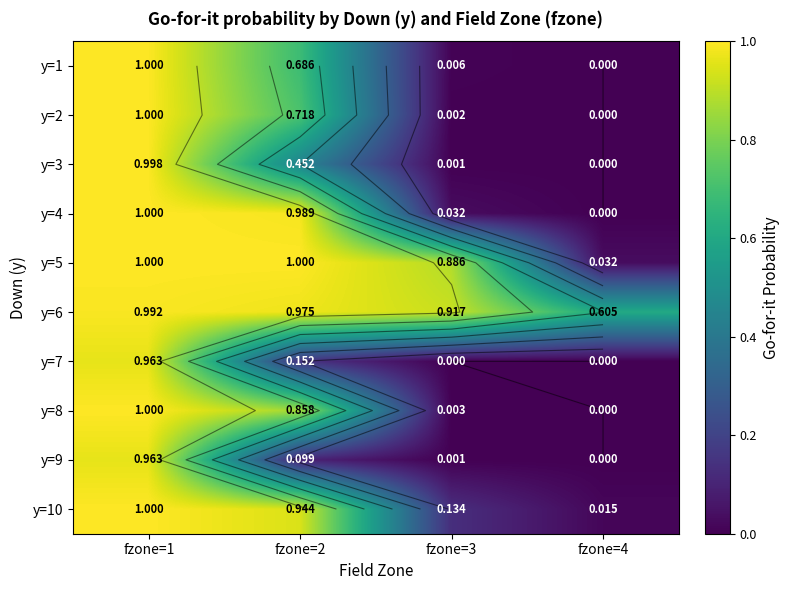

What is the sum of the y=6 values at fzone=1 and fzone=4?

1.6